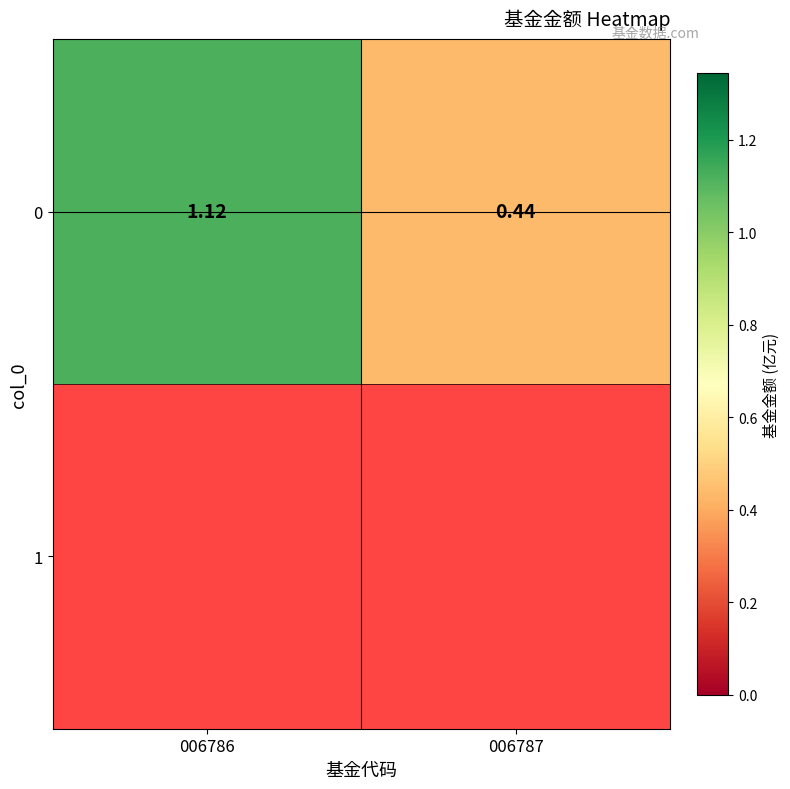

Count the values in the range 0 to 1.

1